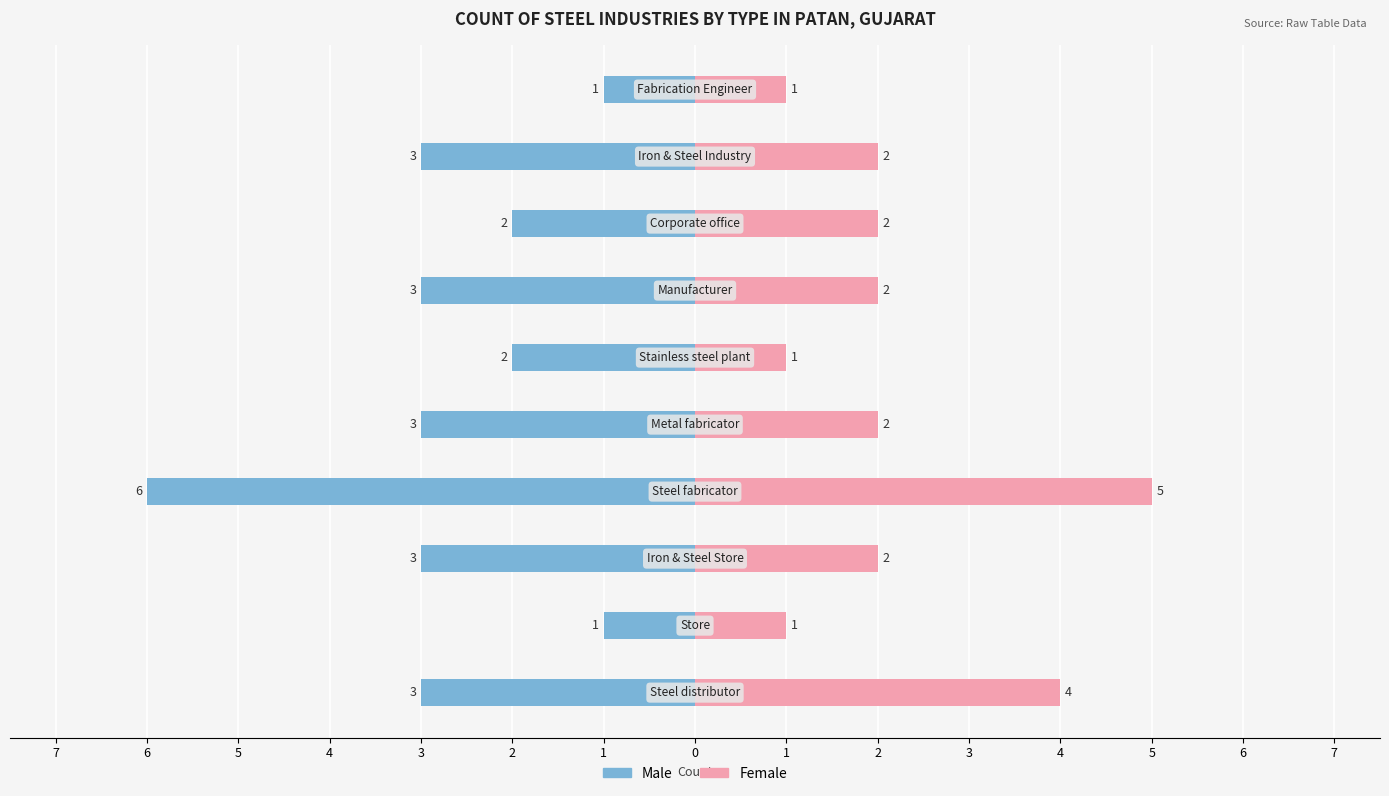

The Male series shows -1 at 7. True or false?

False